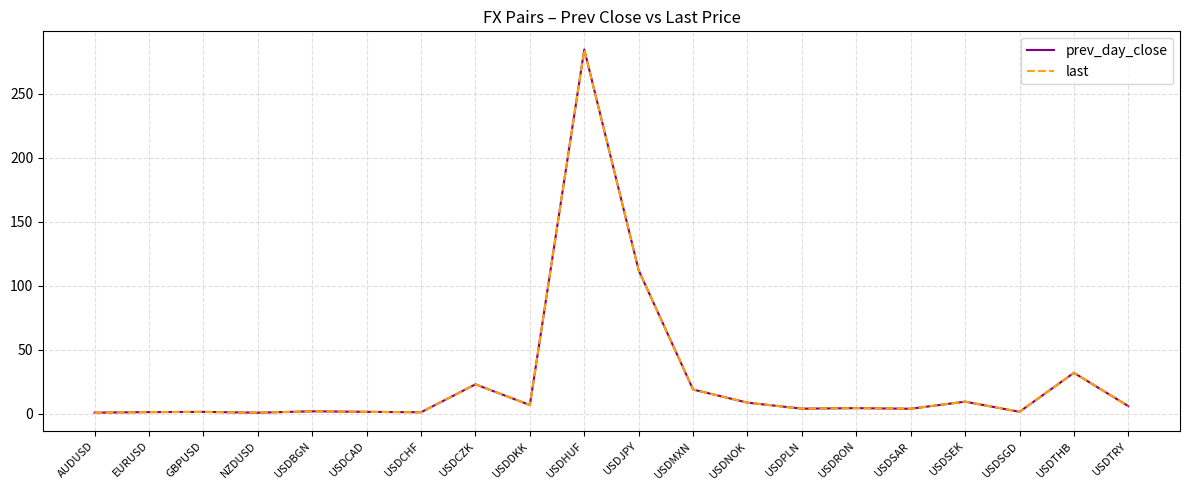

What position from the left is USDJPY?

11